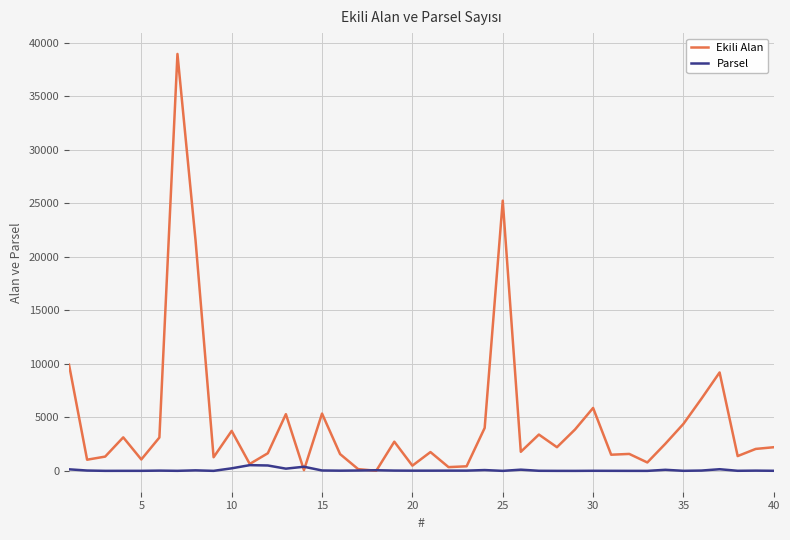

Which series has the widest spread of values?

Ekili Alan